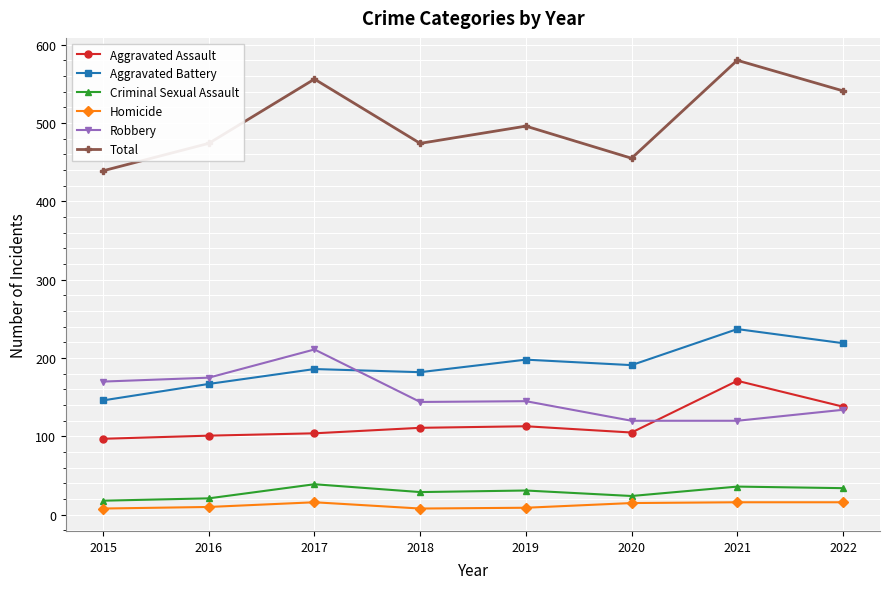

What is the value of the Aggravated Battery point at the 1st from the left?

146